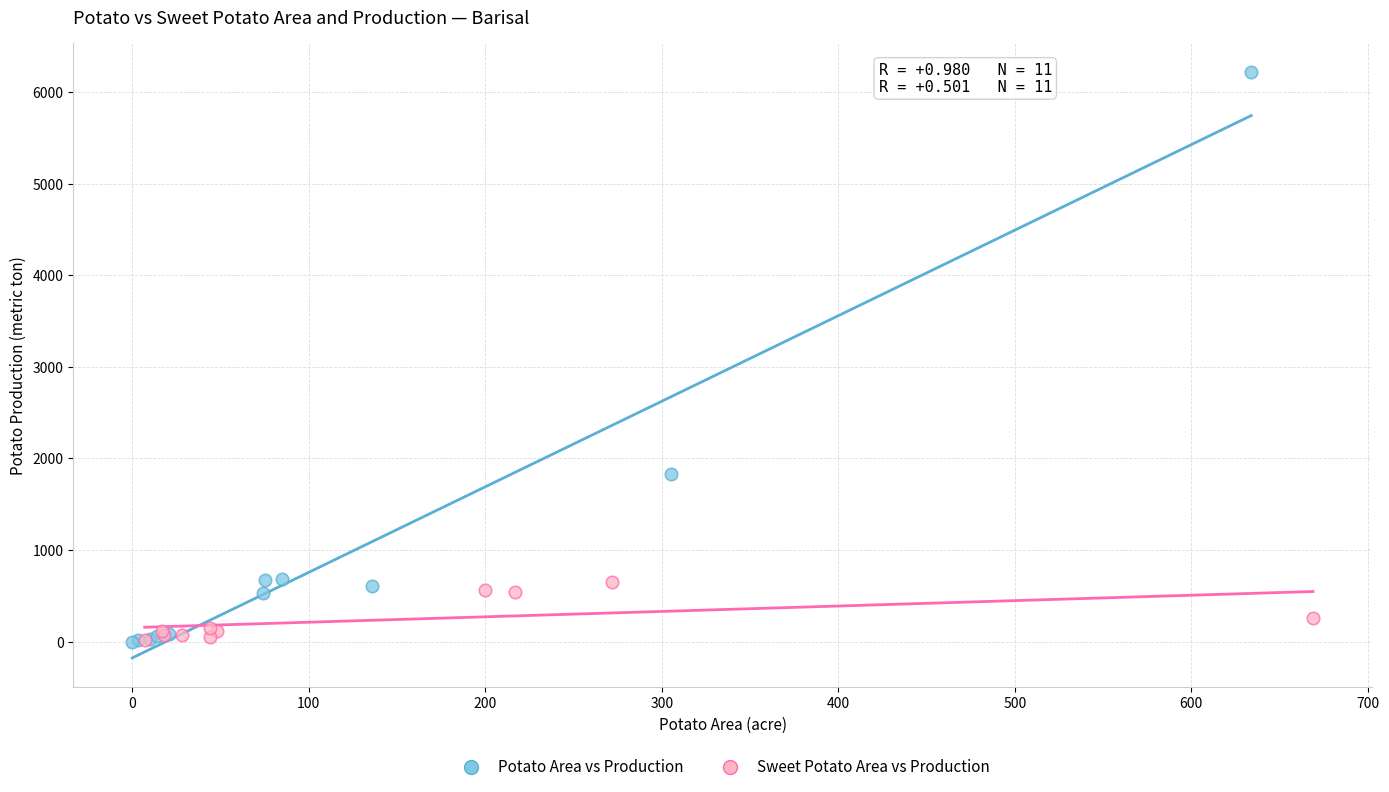

What are all the series names shown in the legend?

Potato Area vs Production, Sweet Potato Area vs Production